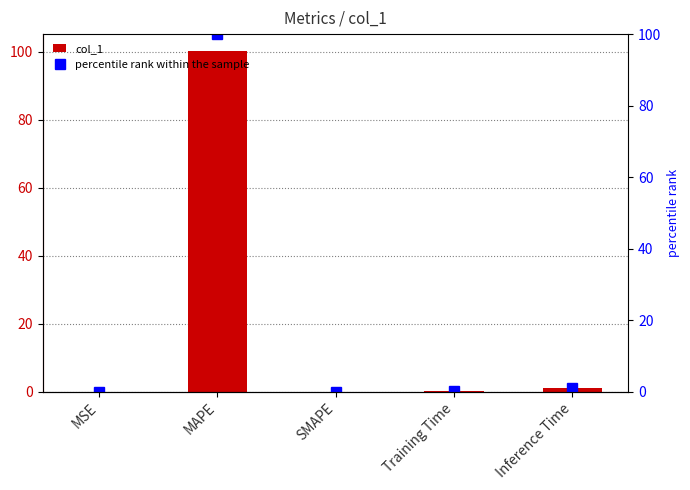

Which series changed the most between MAPE and Training Time?

col_1